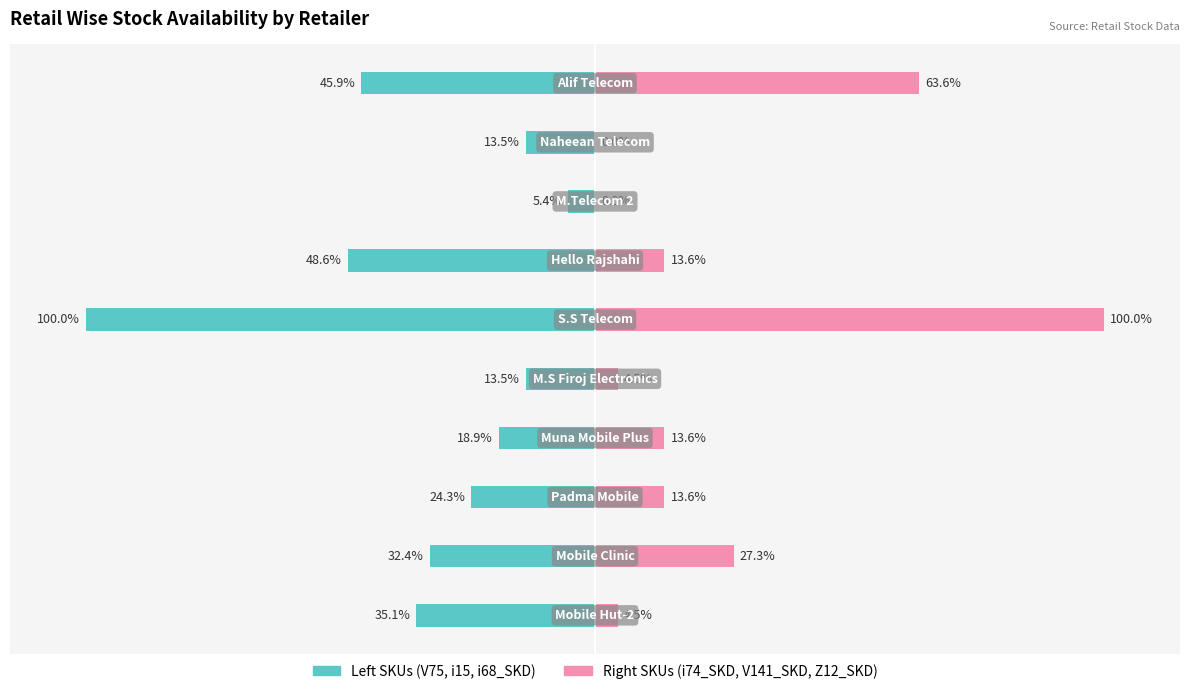

True or false: Left SKUs (V75, i15, i68_SKD) has a value of -40.2 at 5.

False